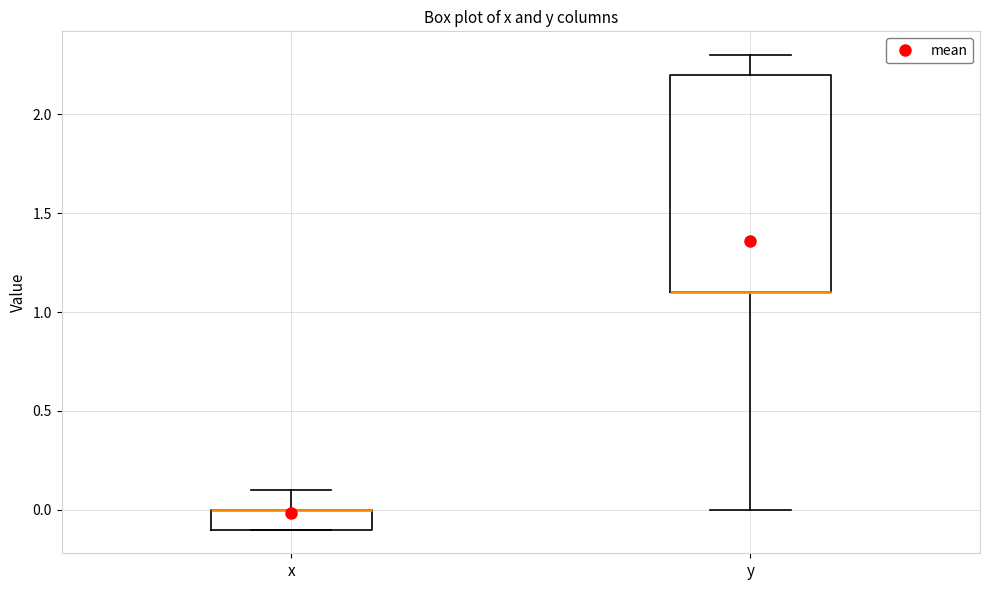

Reading left to right, transcribe this box plot: for each box, give where its median line is, the range the box spans, and where its two whiskers end, as read against the y-axis. The values are not printed on the chart, so give them approximately, as read against the axis.

x: median 0.0 (drawn on the box's upper edge), box -0.1 to 0.0, whiskers -0.1 to 0.1
y: median 1.1 (drawn on the box's lower edge), box 1.1 to 2.2, whiskers 0.0 to 2.3